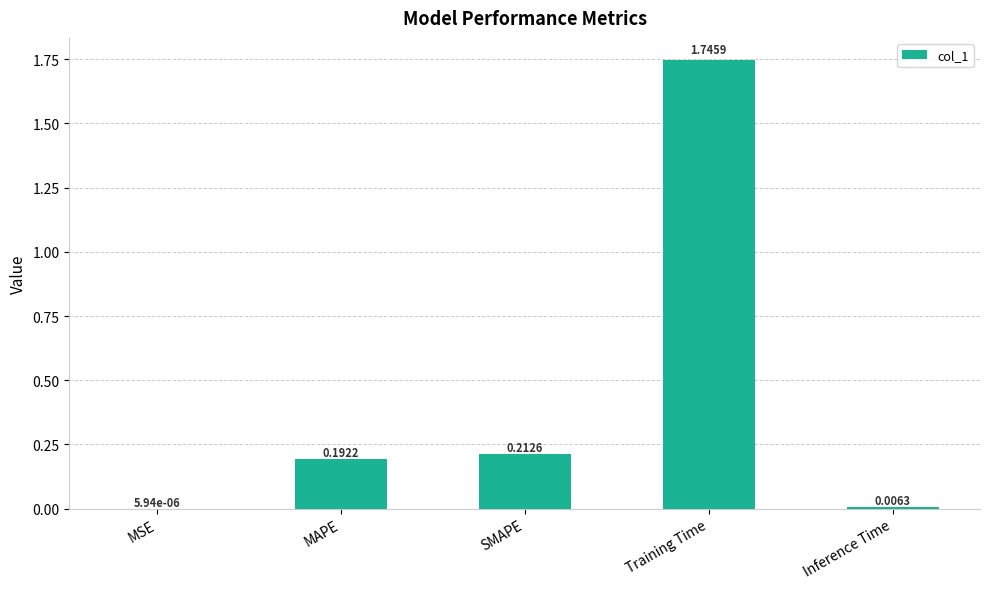

At which label is the value closest to 0?

MSE